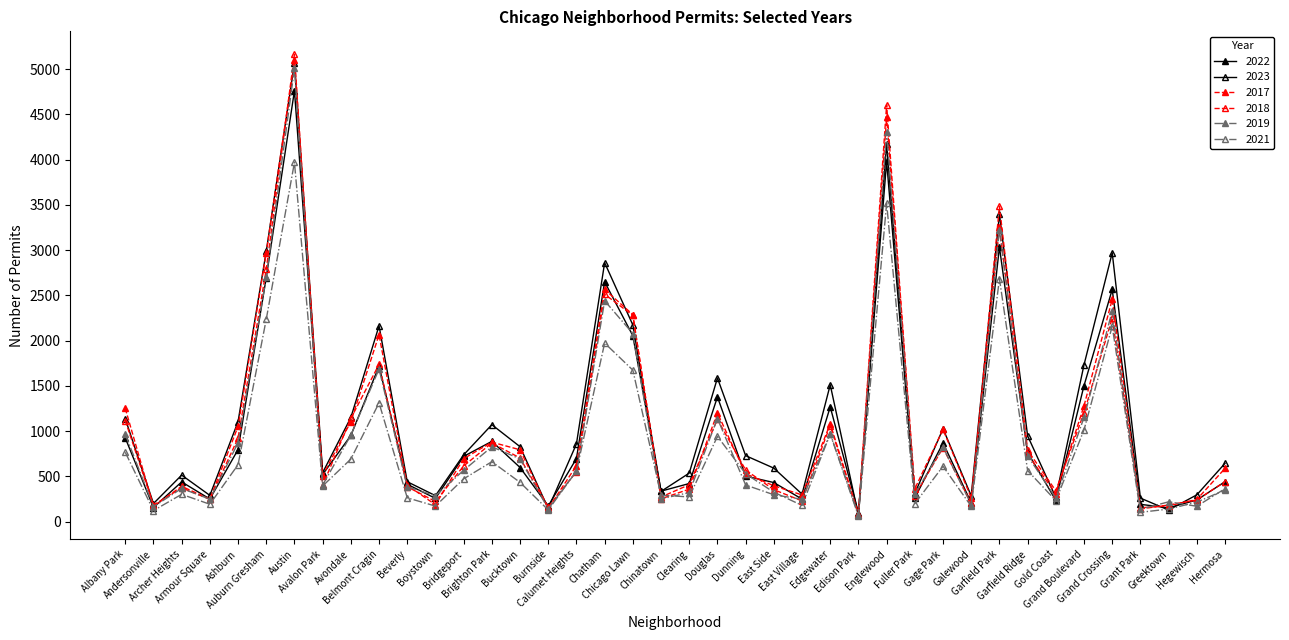

What is the value of the 2018 point at the 22nd from the left?

1131